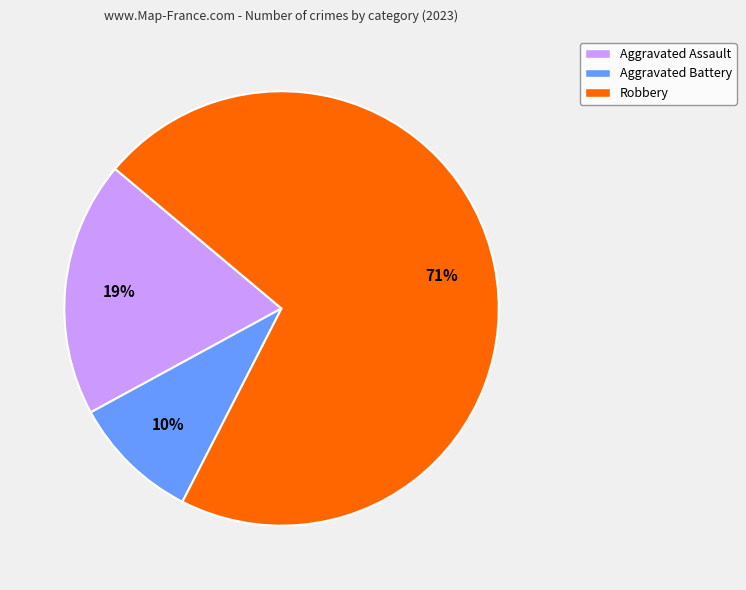

Does Aggravated Assault account for over 50% of the chart?

No